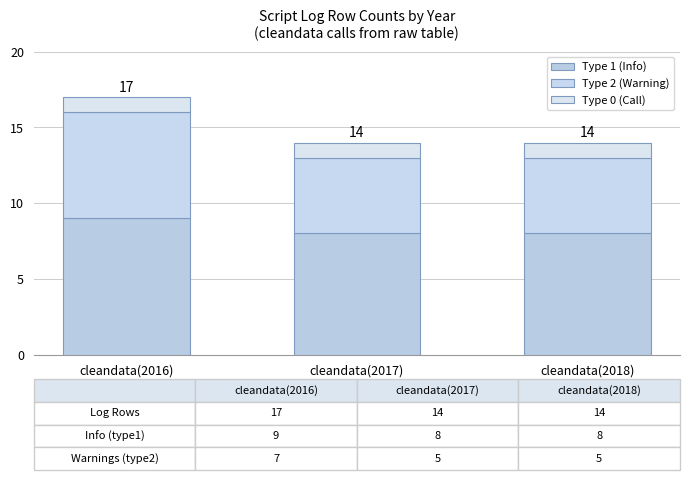

Count the number of data series in this chart.

3